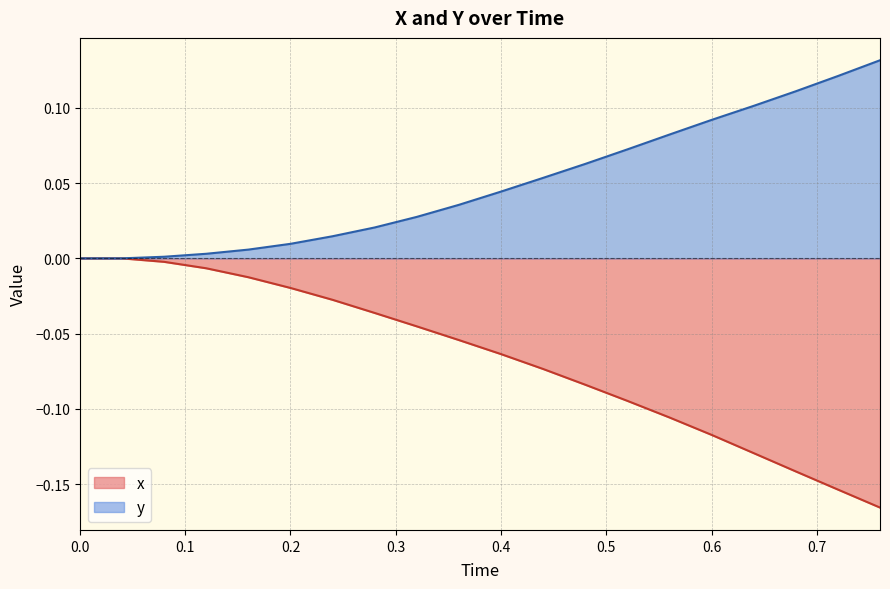

True or false: y and x cross at least once.

False